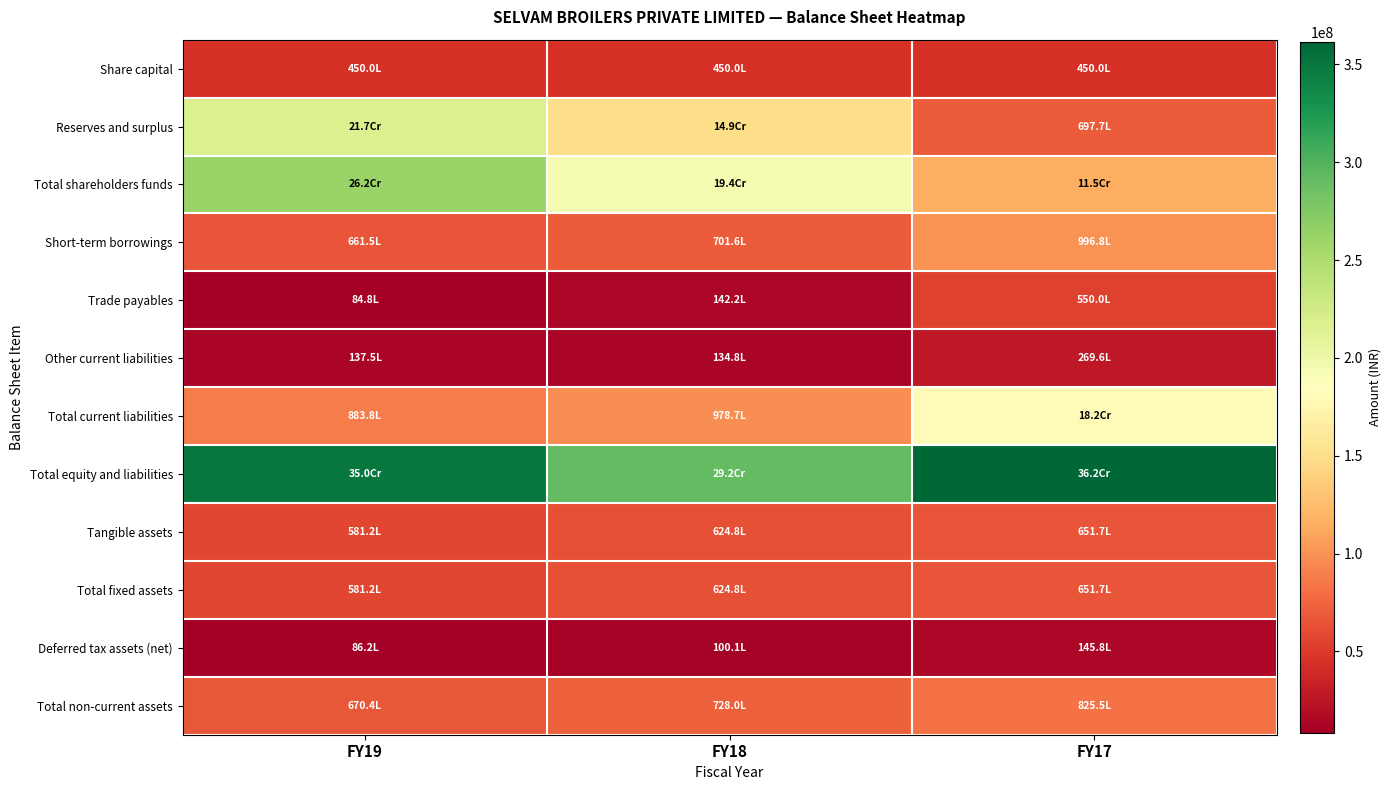

Which series has the largest total across all categories?

Total equity and liabilities